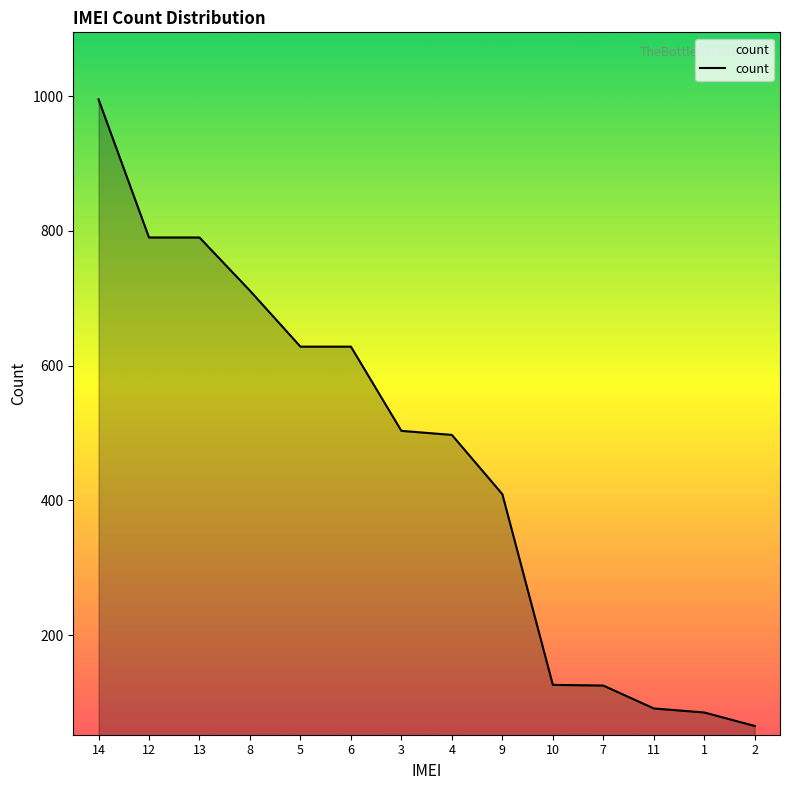

Count the number of categories in the chart.

14